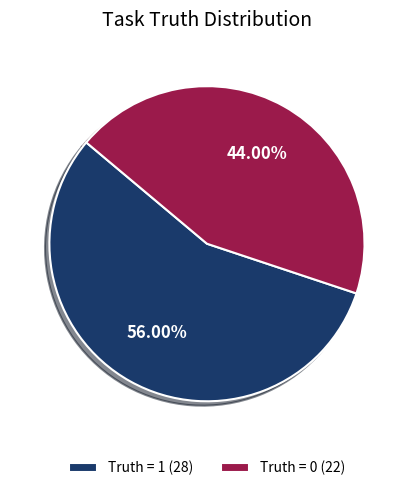

Do Truth = 0 and Truth = 1 together represent more than half of the pie?

Yes